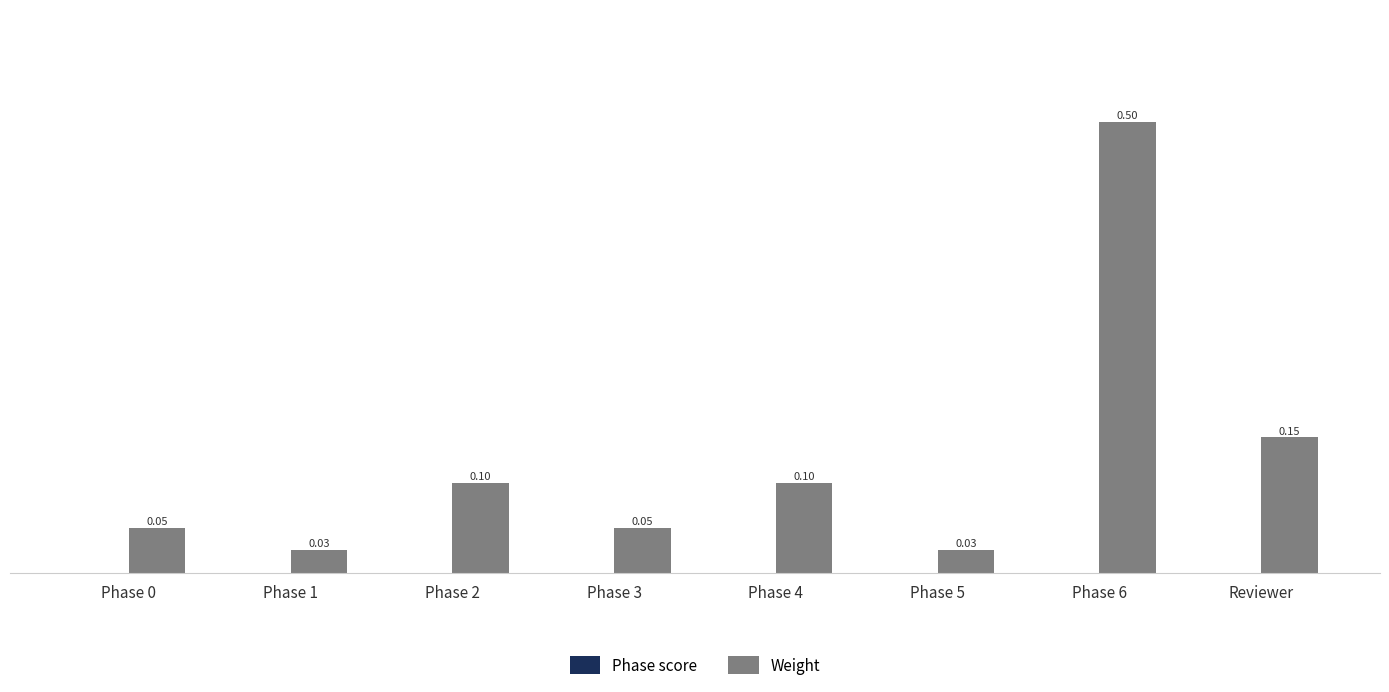

Which has a higher value, Phase 2 or Reviewer?

Reviewer